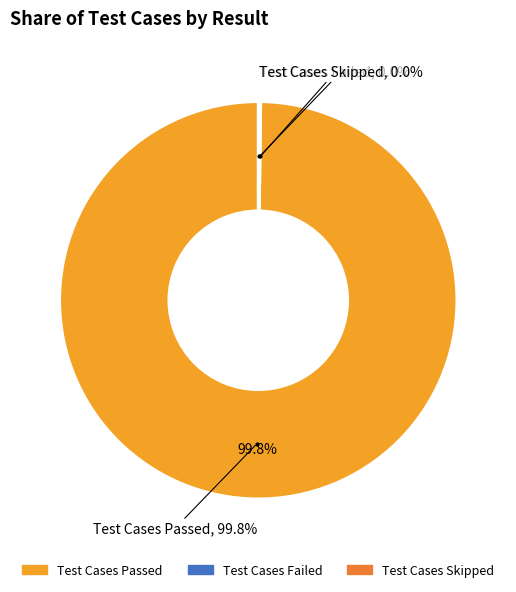

Which category has the biggest portion of the pie?

Test Cases Passed